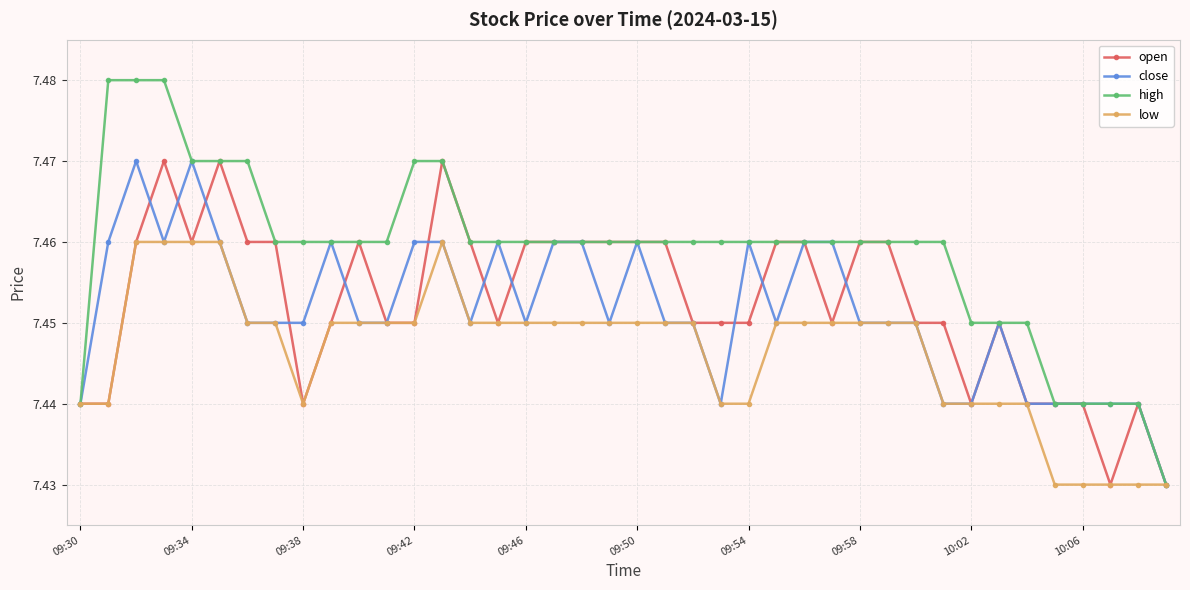

Which series has the widest spread of values?

high